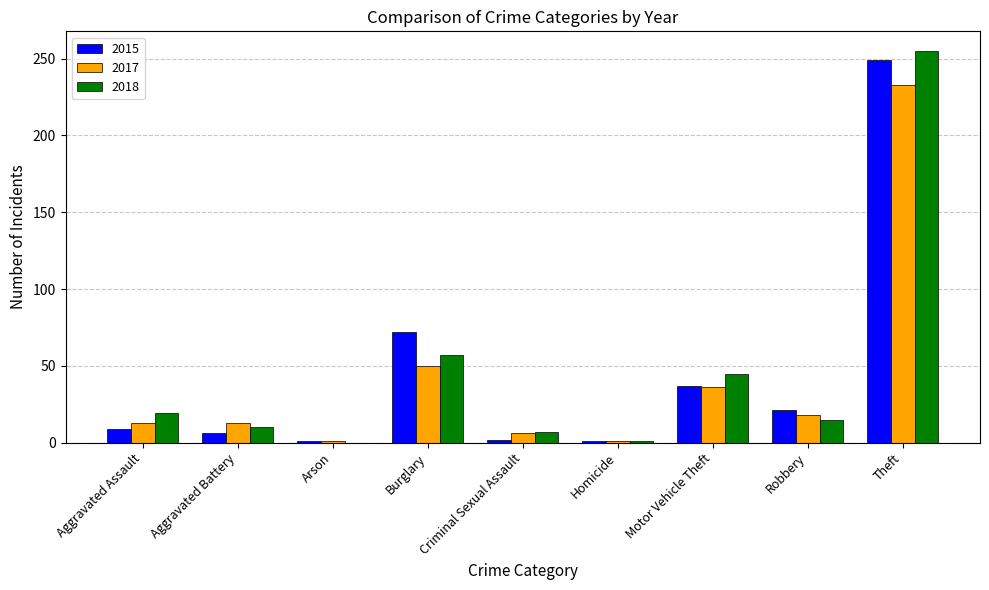

At which label is 2018 closest to 127?

Burglary